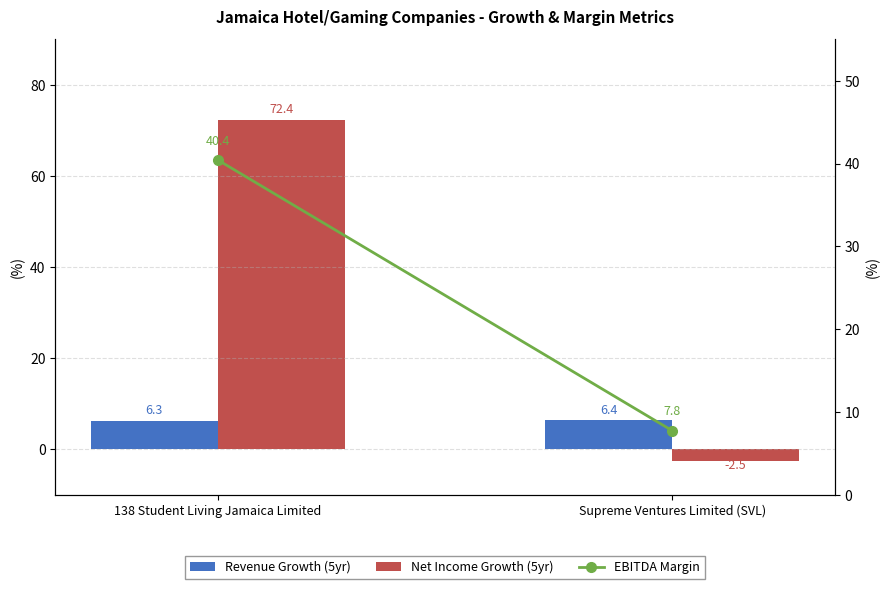

What are all the series names shown in the legend?

Revenue Growth (5yr), Net Income Growth (5yr), EBITDA Margin